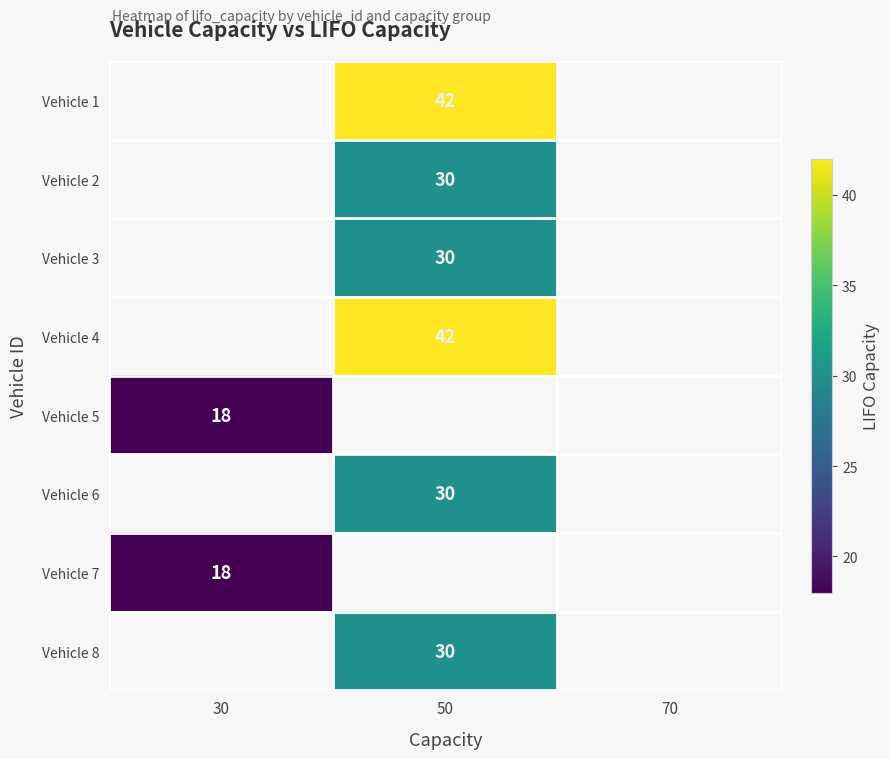

Is it true that Vehicle 4 equals 9.8 at 50?

False